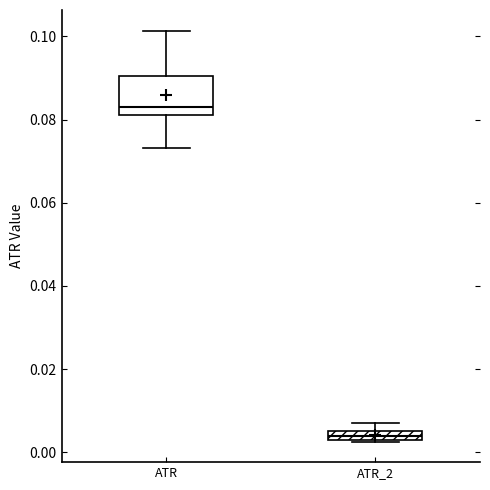

Where does the upper whisker of the box for ATR end on the y-axis? The values are not printed on the chart, so give them approximately, as read against the axis.

0.102